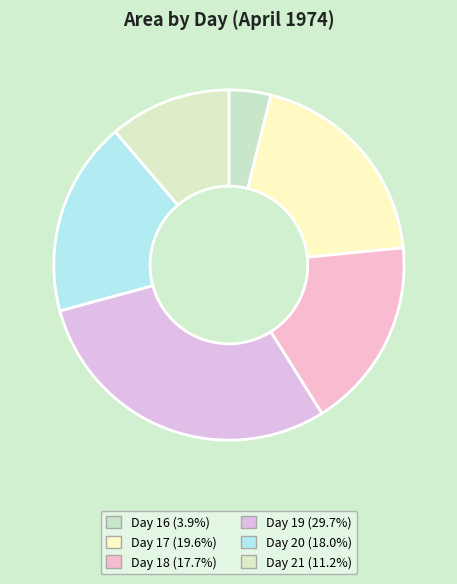

How many slices are in this pie chart?

6